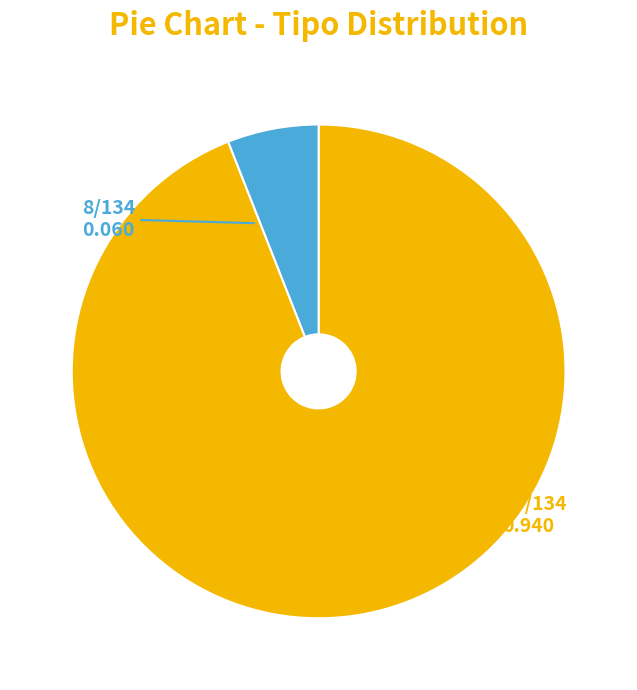

Does any single category account for the majority?

Yes